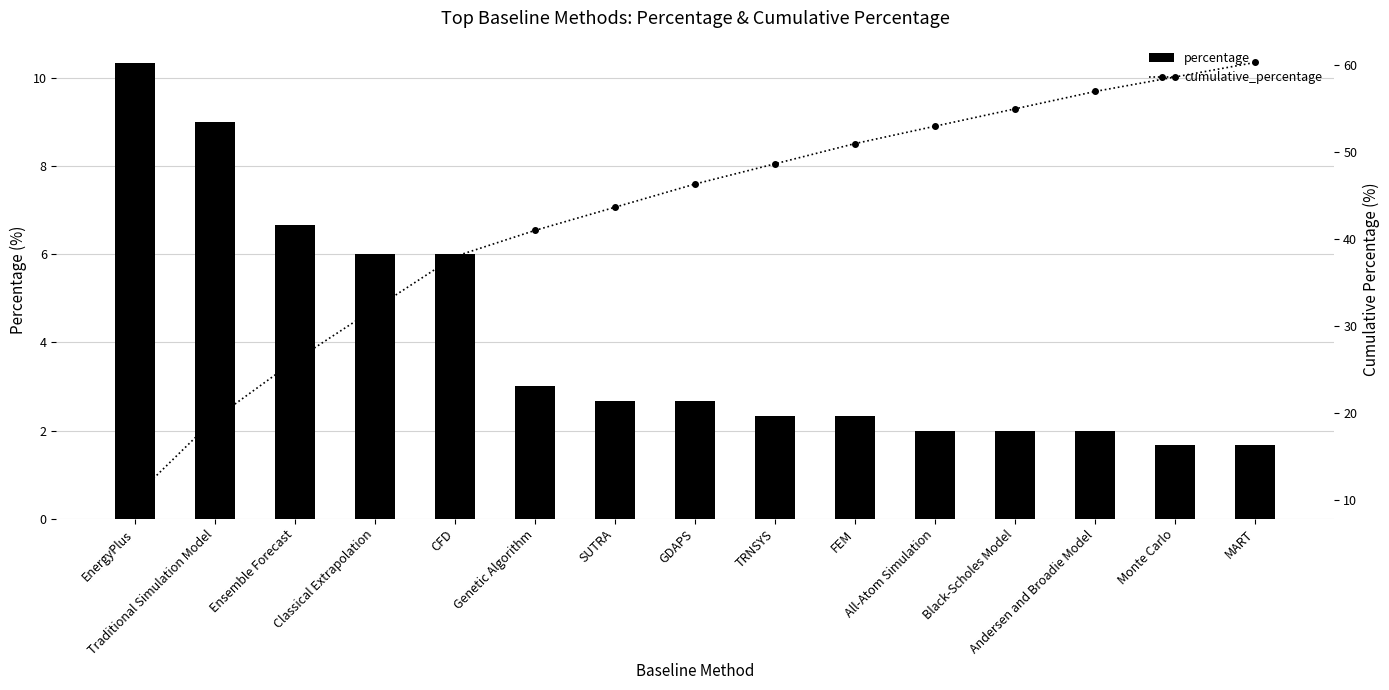

Reading left to right, list all the values displayed in this chart.

percentage: EnergyPlus=10.3	Traditional Simulation Model=9.0	Ensemble Forecast=6.7	Classical Extrapolation=6.0	CFD=6.0	Genetic Algorithm=3.0	SUTRA=2.7	GDAPS=2.7	TRNSYS=2.3	FEM=2.3	All-Atom Simulation=2.0	Black-Scholes Model=2.0	Andersen and Broadie Model=2.0	Monte Carlo=1.7	MART=1.7
cumulative_percentage: EnergyPlus=10.3	Traditional Simulation Model=19.3	Ensemble Forecast=26.0	Classical Extrapolation=32.0	CFD=38.0	Genetic Algorithm=41.0	SUTRA=43.7	GDAPS=46.3	TRNSYS=48.7	FEM=51.0	All-Atom Simulation=53.0	Black-Scholes Model=55.0	Andersen and Broadie Model=57.0	Monte Carlo=58.7	MART=60.3